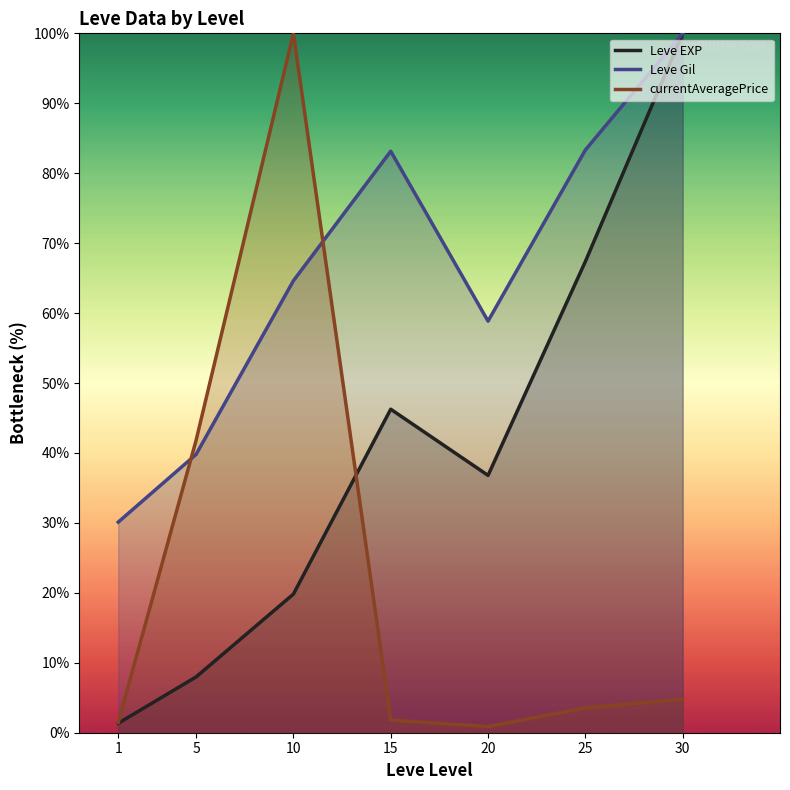

Read the currentAveragePrice value at 1.

1.5